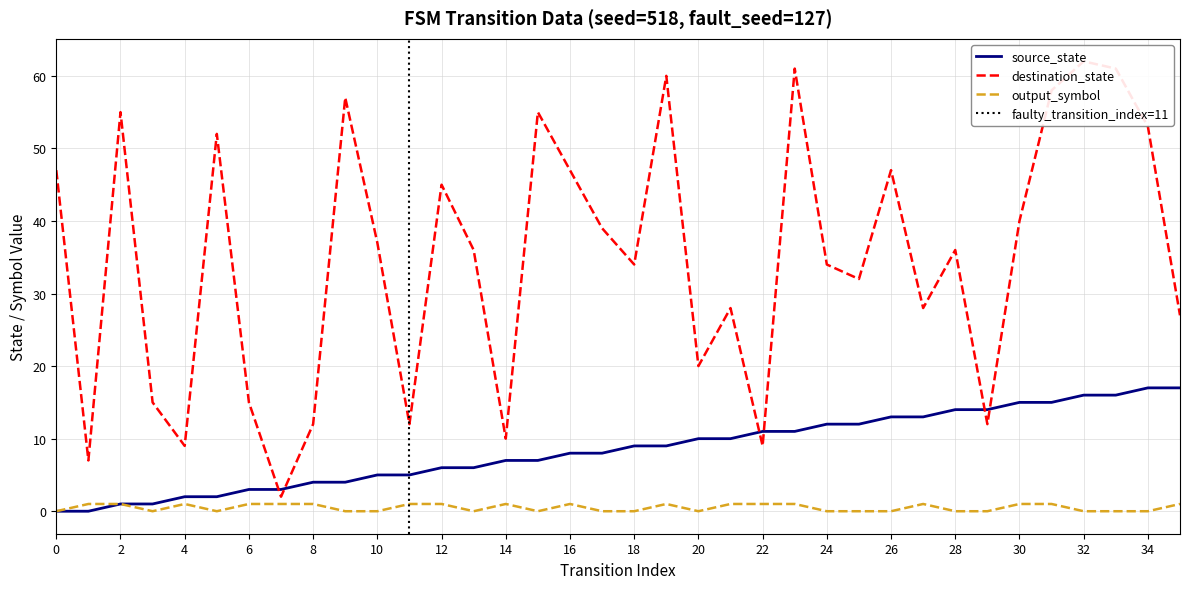

How many lines are shown in the chart?

3